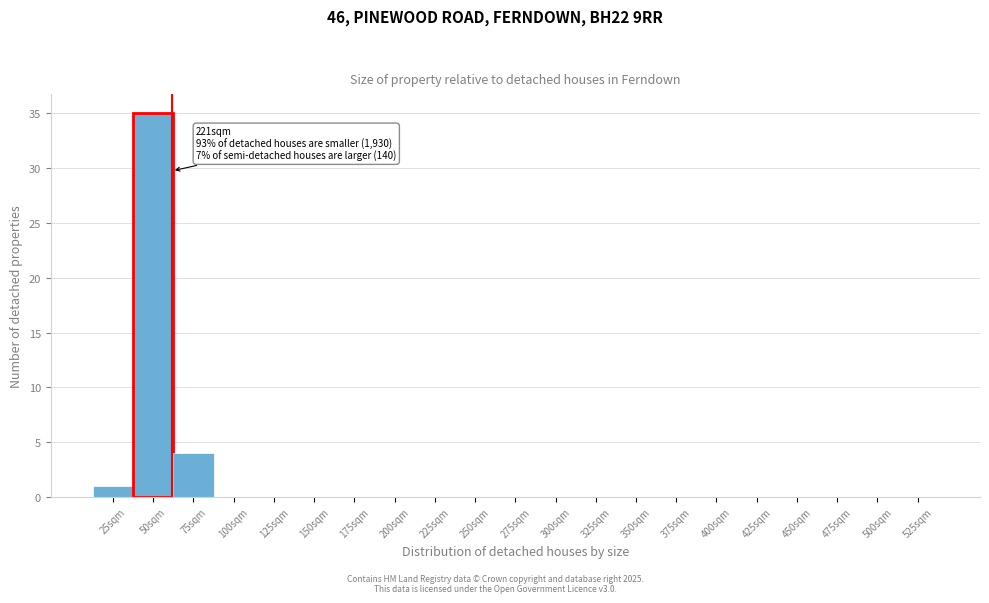

Reading left to right, what are all the values shown in this chart?

25sqm=1	50sqm=35	75sqm=4	100sqm=0	125sqm=0	150sqm=0	175sqm=0	200sqm=0	225sqm=0	250sqm=0	275sqm=0	300sqm=0	325sqm=0	350sqm=0	375sqm=0	400sqm=0	425sqm=0	450sqm=0	475sqm=0	500sqm=0	525sqm=0